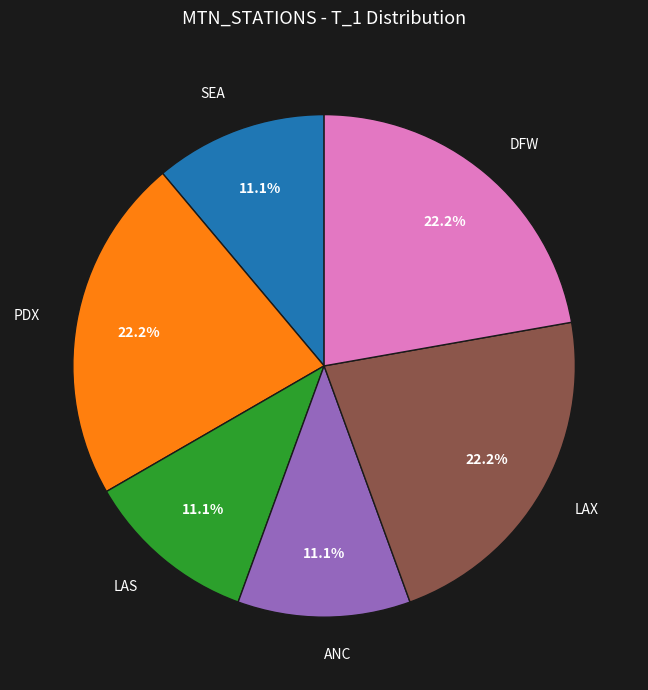

Between LAS and PDX, which is larger?

PDX